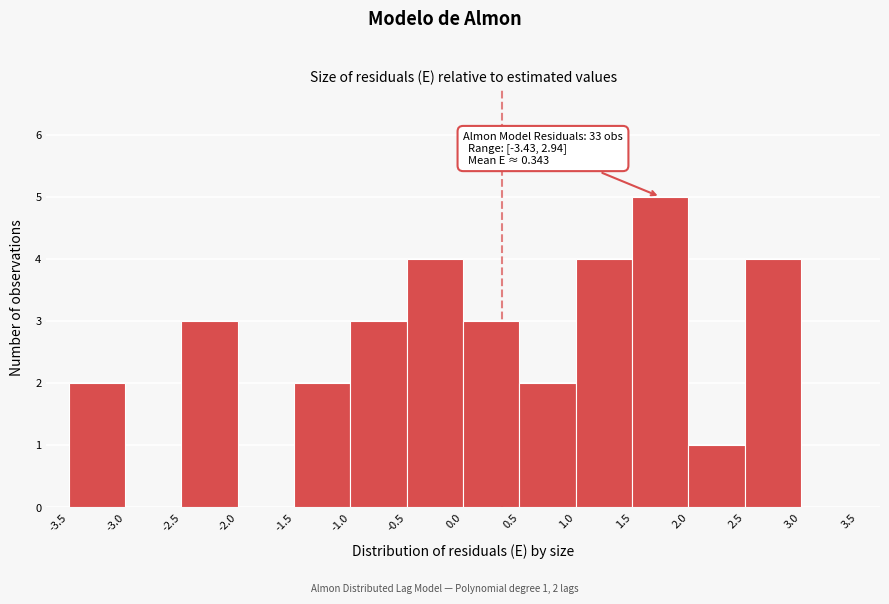

Over which range of the x-axis is the bar tallest?

1.5 to 2.0